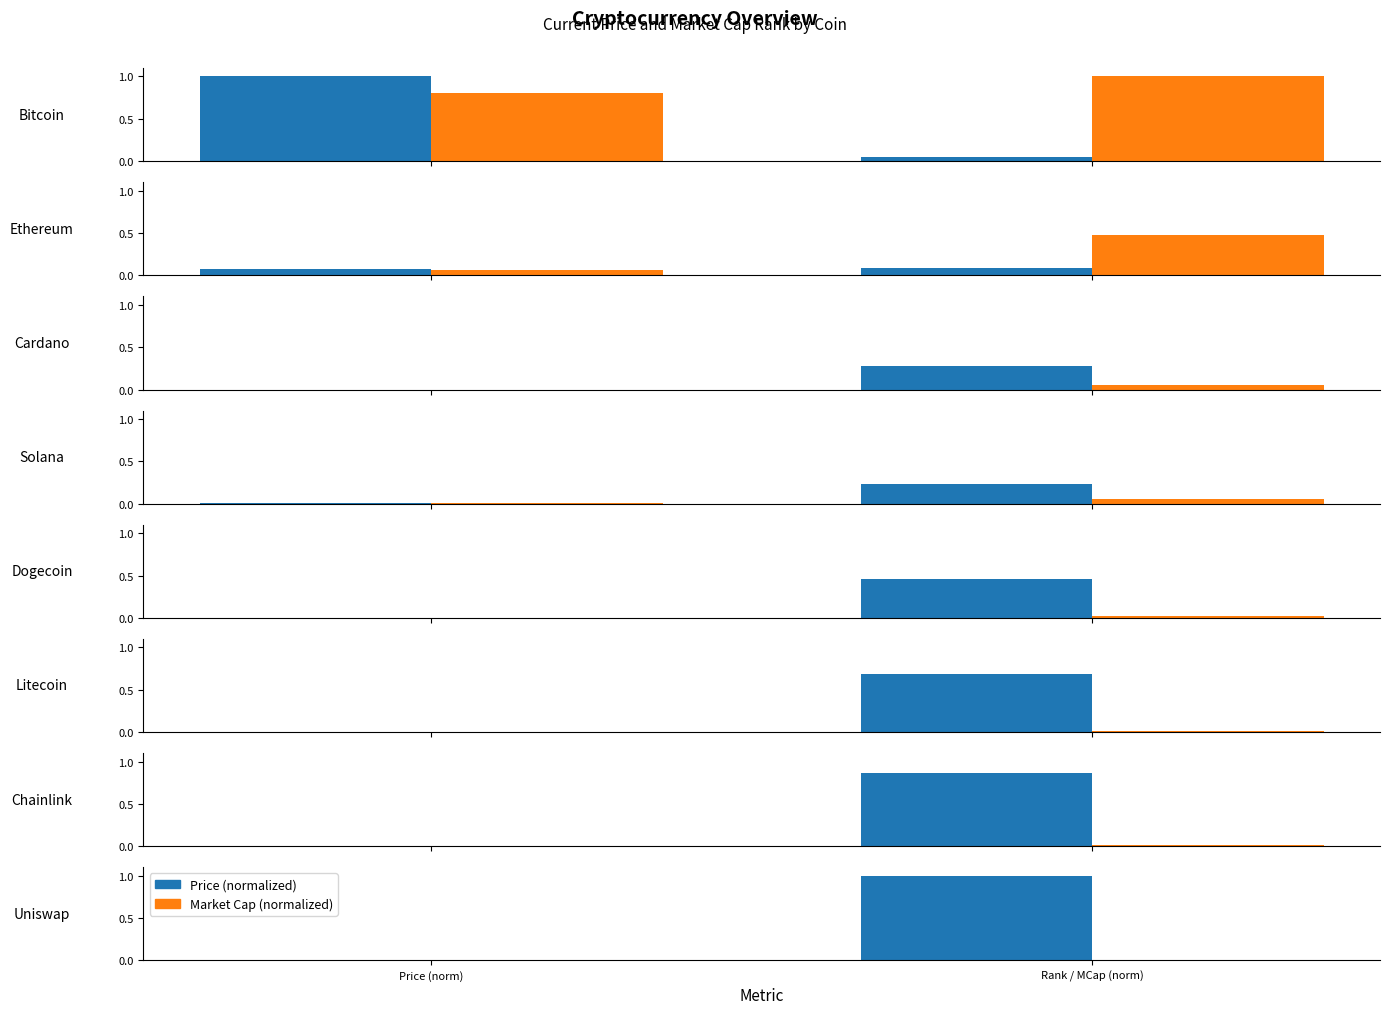

At which category does the chart reach its minimum across all series?

Price (norm)